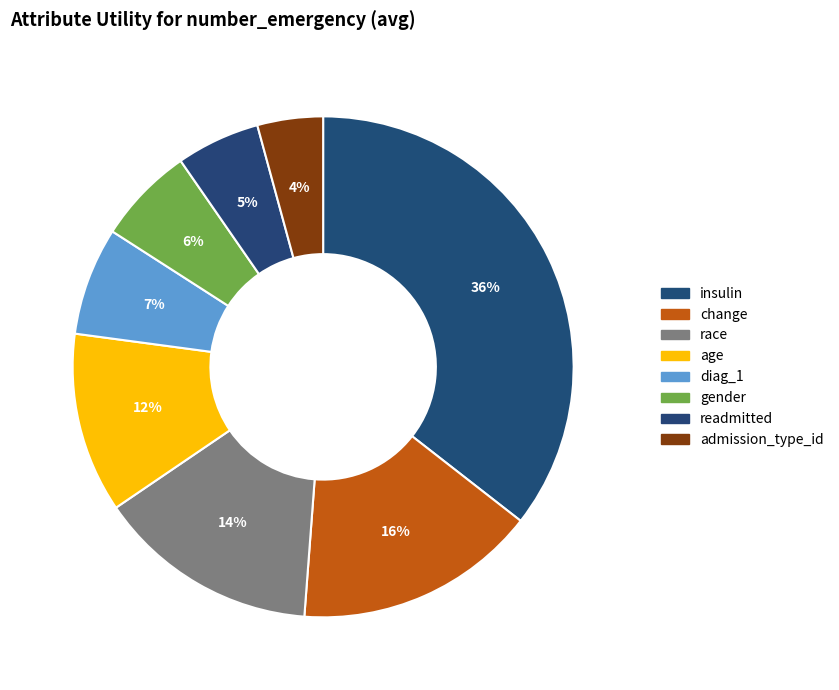

Is readmitted the majority of the pie?

No